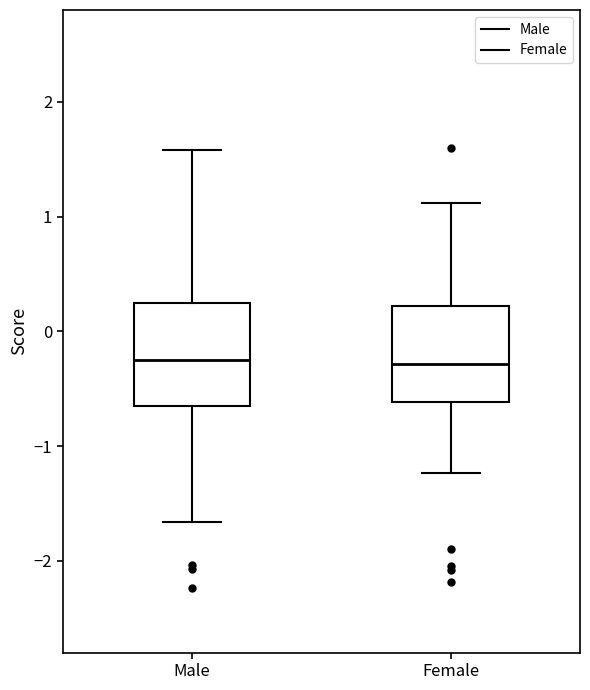

Reading left to right, read every box against the y-axis: the position of its median line, the range the box covers, and the ends of its whiskers. The values are not printed on the chart, so give them approximately, as read against the axis.

Male: median -0.2, box -0.7 to 0.2, whiskers -1.7 to 1.6
Female: median -0.3, box -0.6 to 0.2, whiskers -1.2 to 1.1